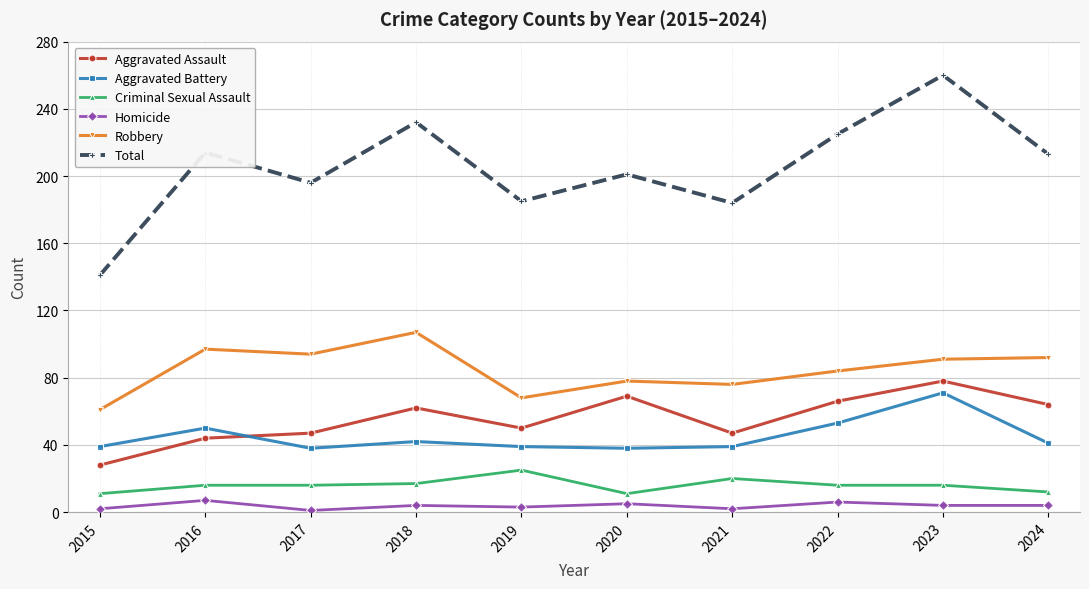

What is the greatest value displayed?

260